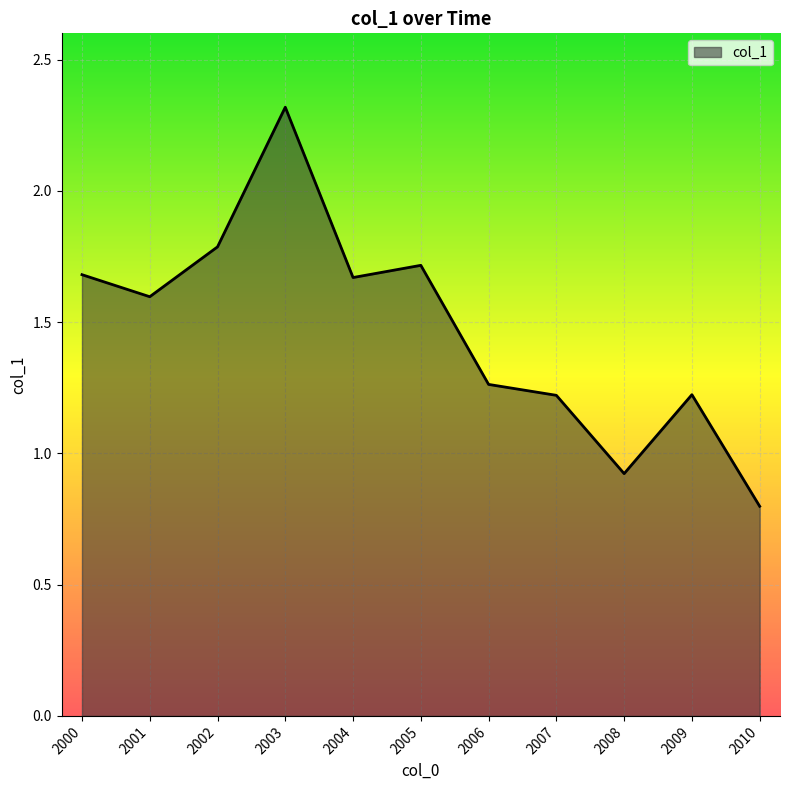

The value at 2004 is 2.2. True or false?

False